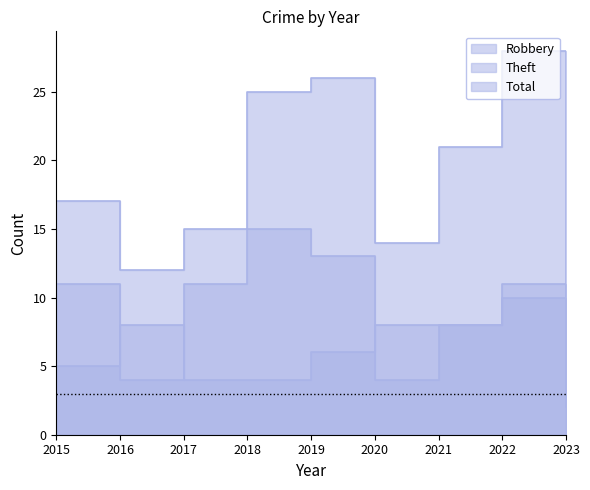

What is the spread (max minus min) of values at 2015?

12